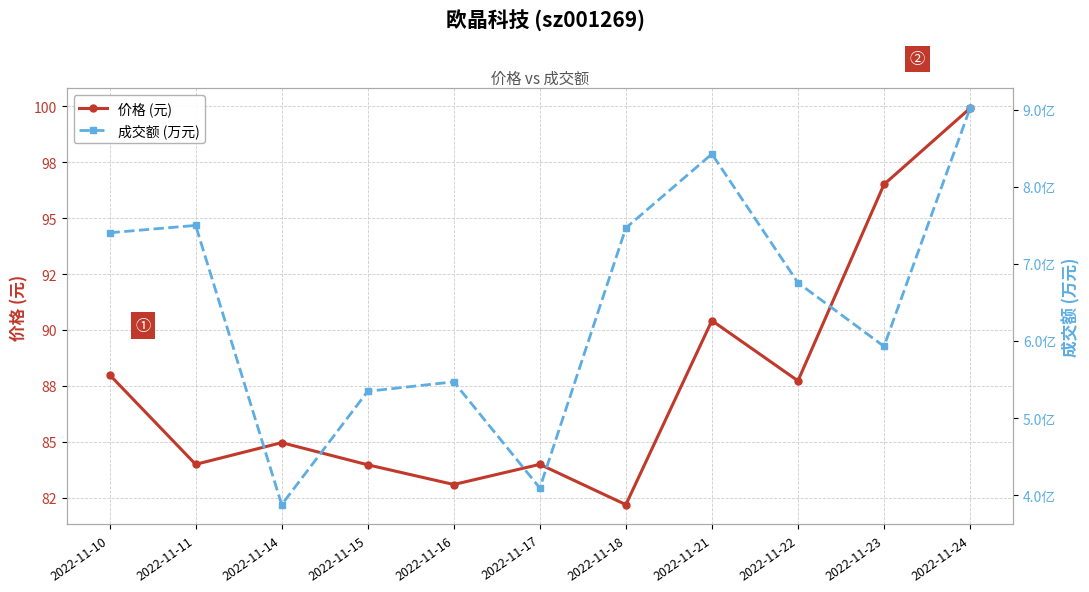

What is the difference between the 成交额 (万元) values at 2022-11-11 and 2022-11-24?

15182.0